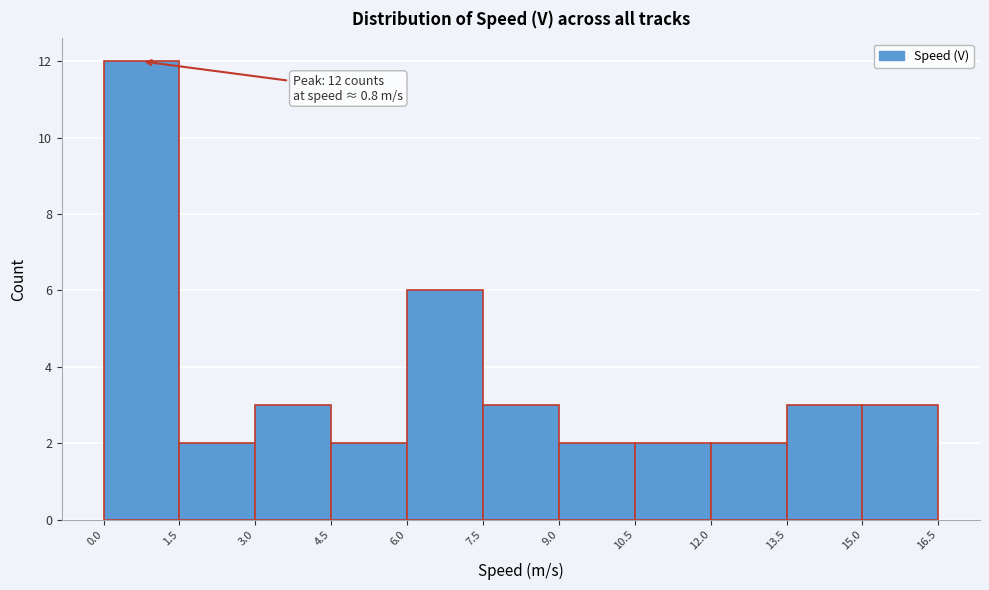

Over which range of the x-axis is the bar tallest?

0.0 to 1.5